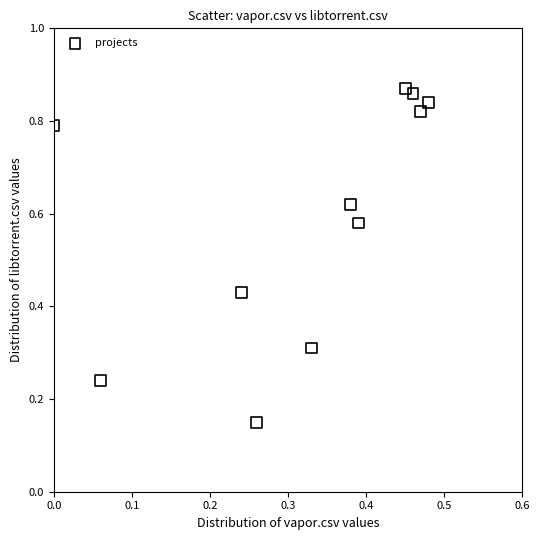

What is the range of X values (max minus min)?

0.5